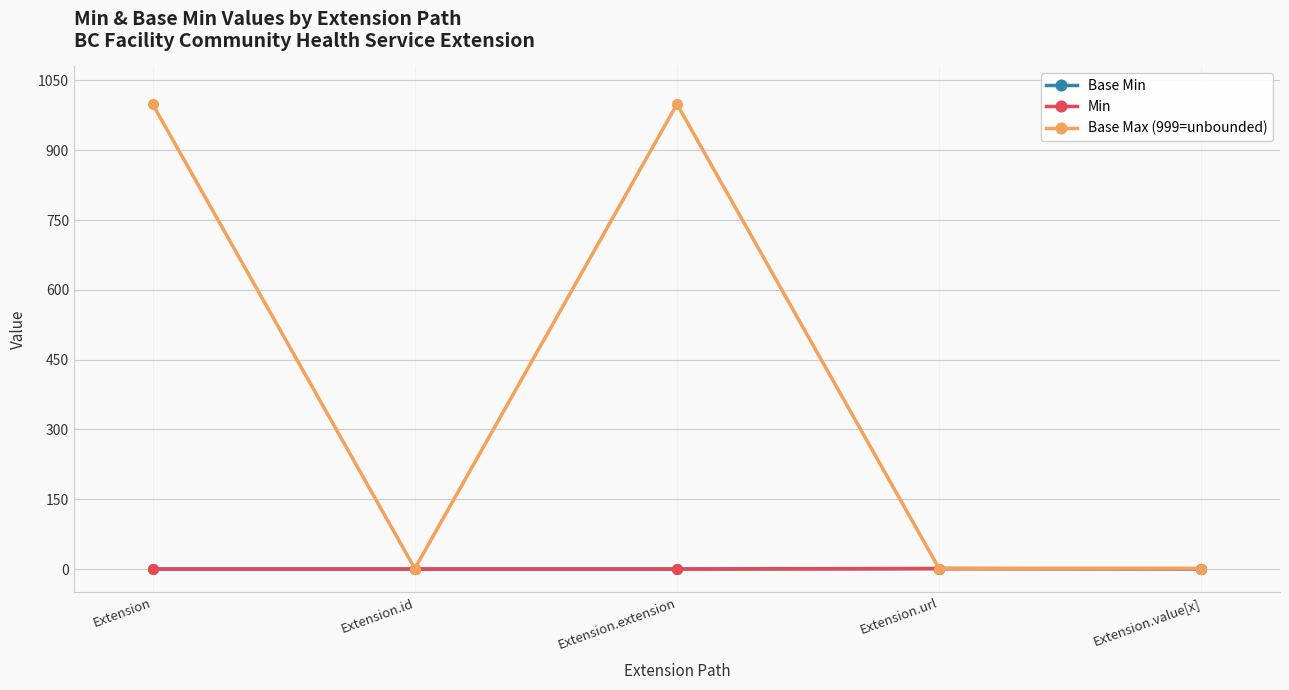

Which series has the largest total across all categories?

Base Max (999=unbounded)